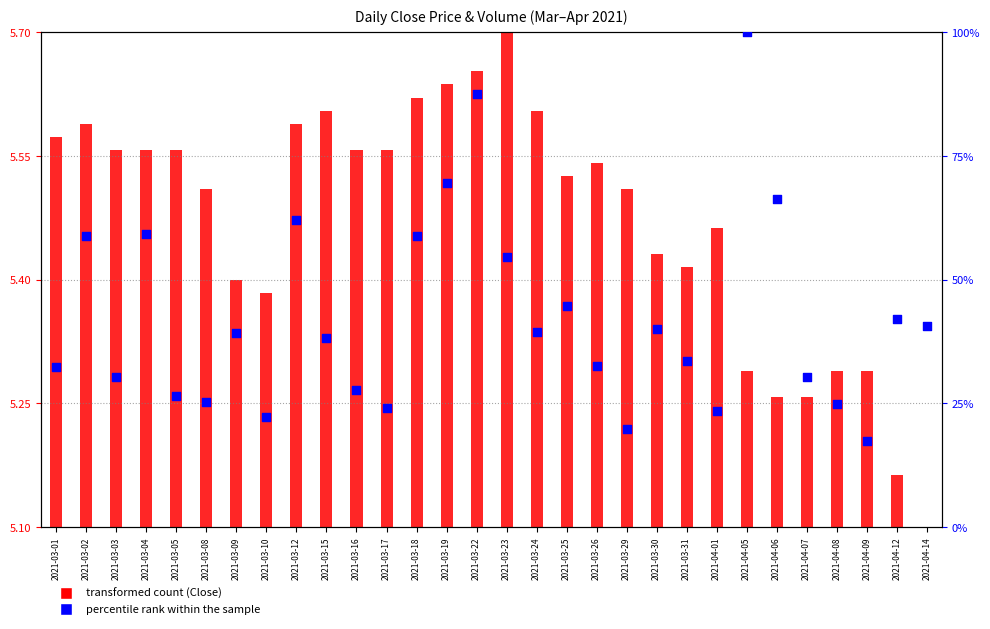

Approximately how many times larger is the value at 2021-03-22 compared to 2021-04-01?

3.7